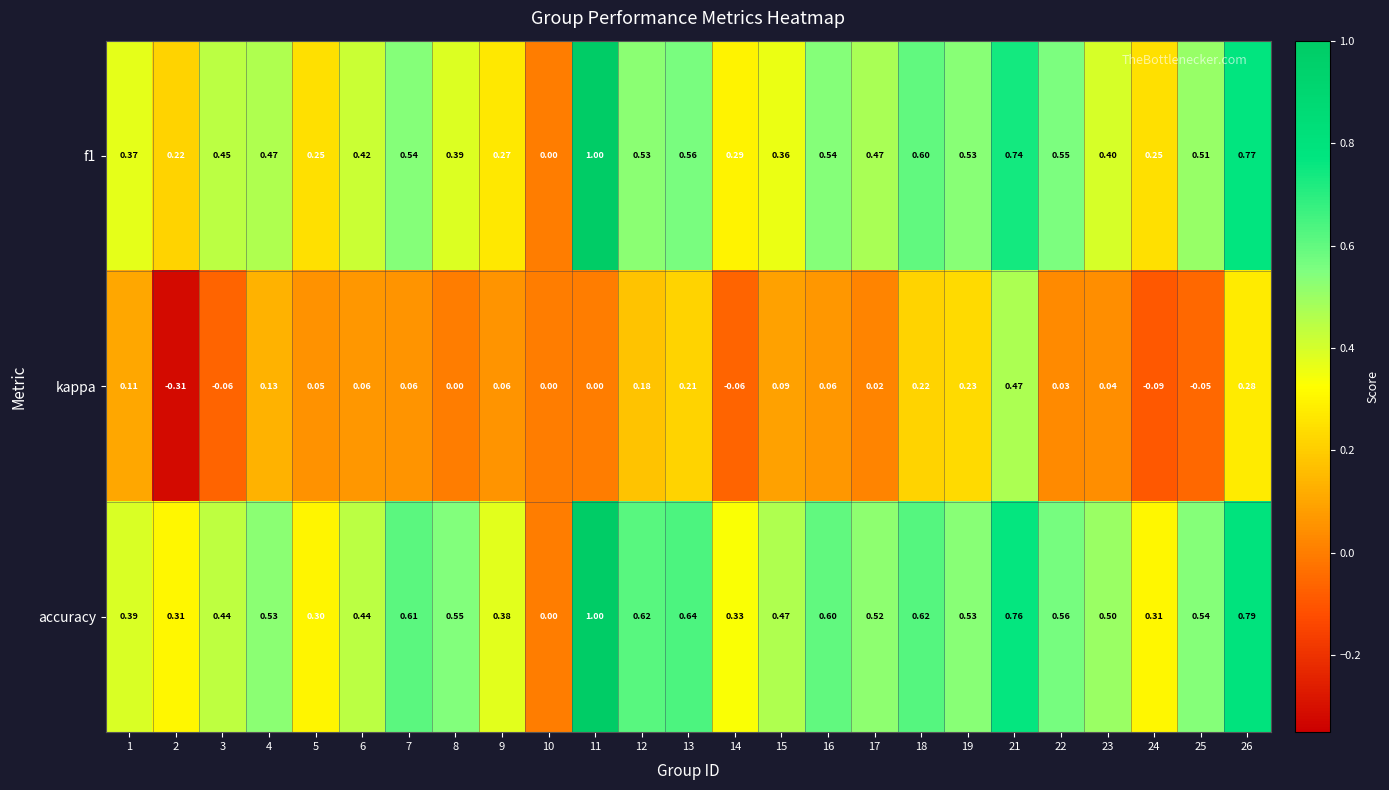

Count the number of data series in this chart.

3